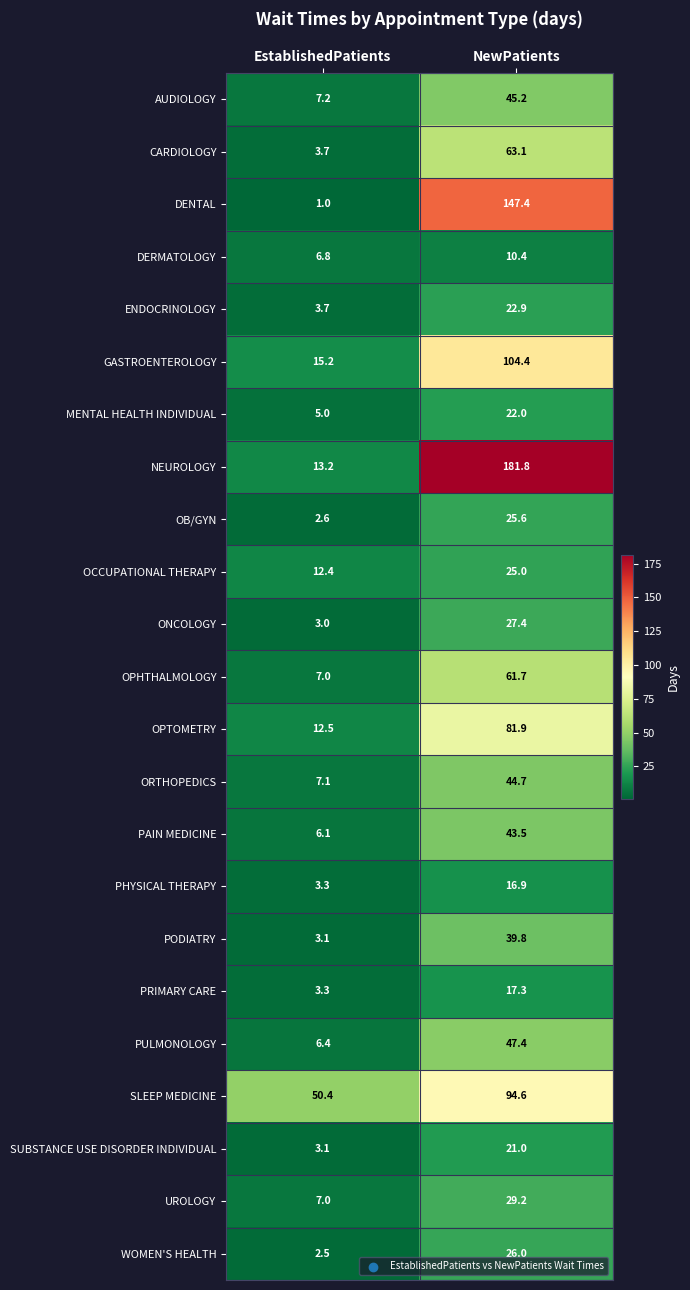

What is the spread (max minus min) of values at EstablishedPatients?

49.4